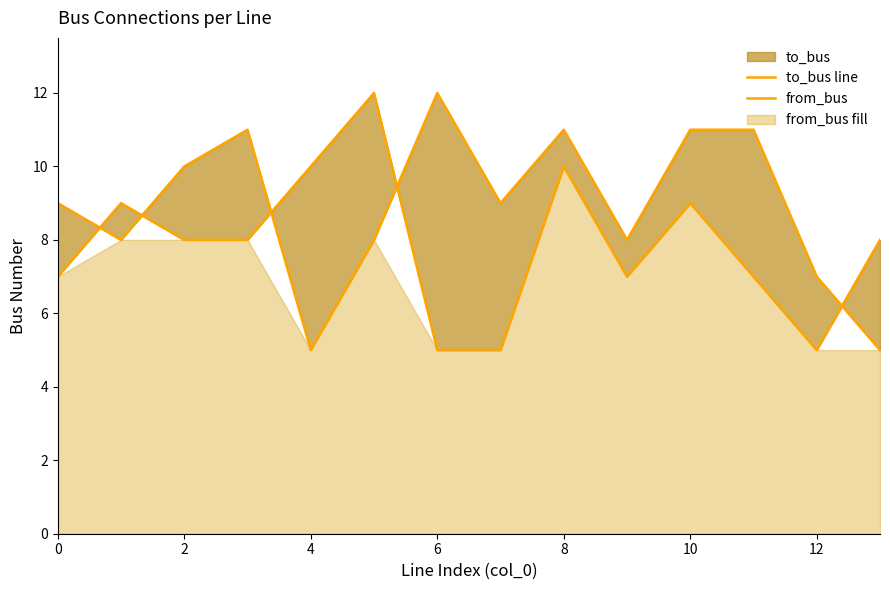

Which series has the widest spread of values?

to_bus line